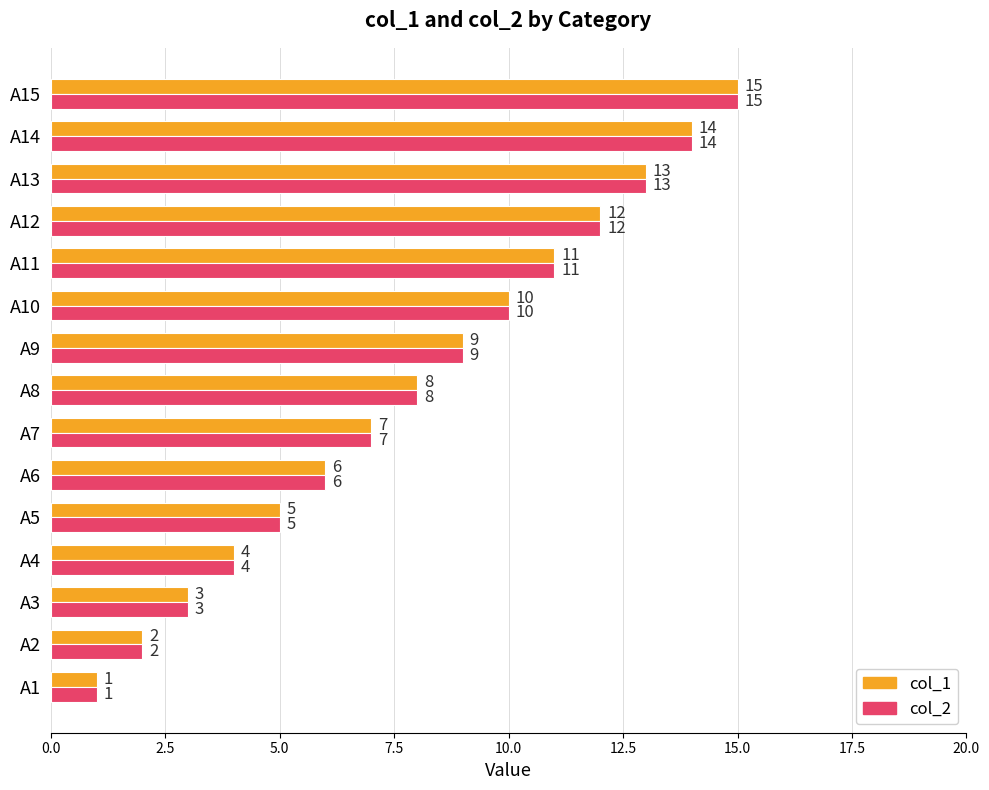

How many values in the col_1 series are below 8?

7